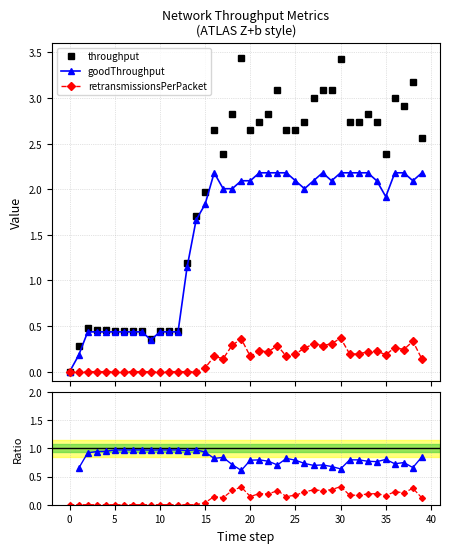

At how many categories does at least one series exceed 2?

24